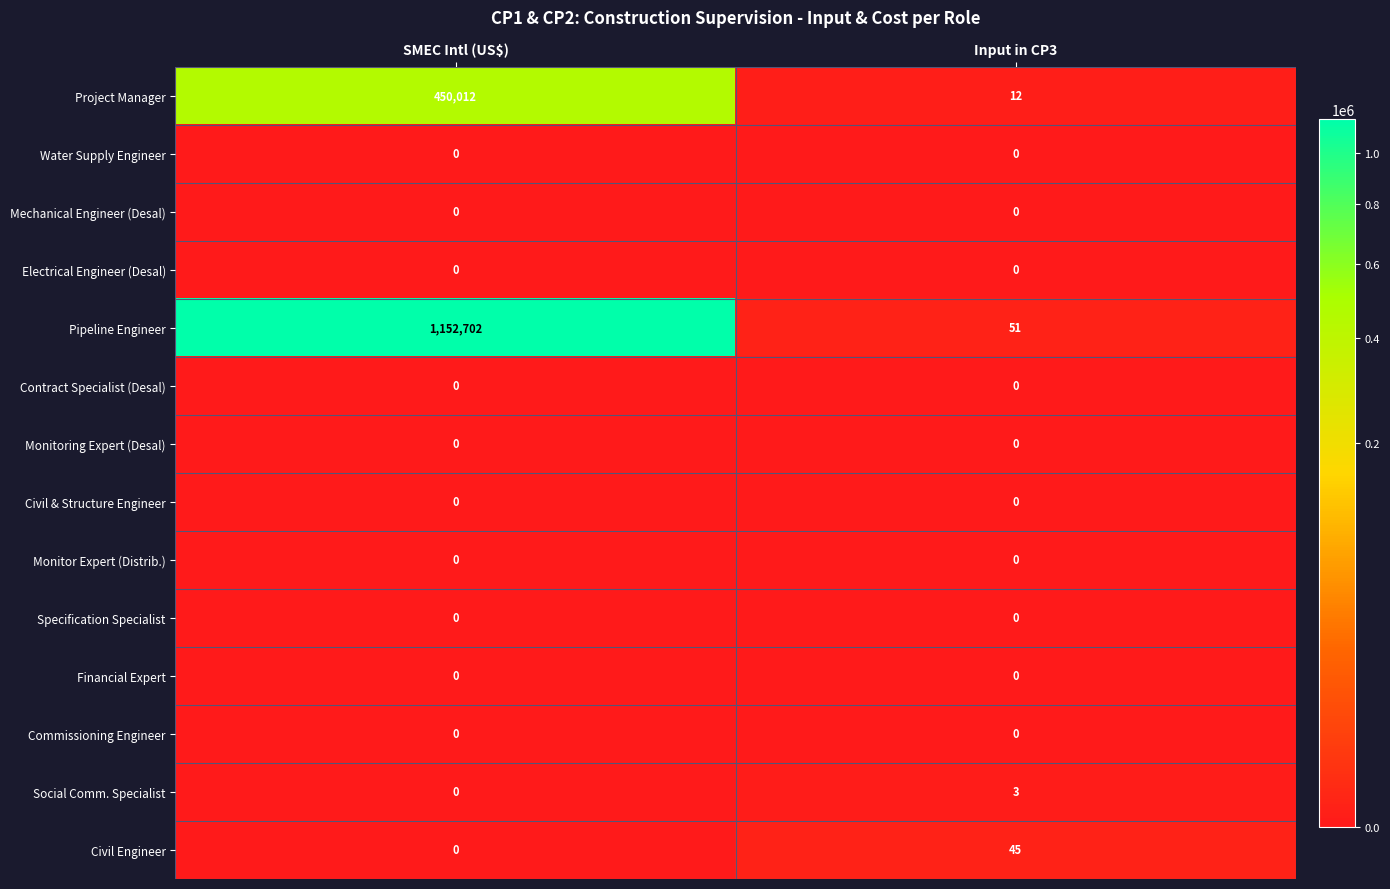

Which label corresponds to the largest value in the chart?

SMEC Intl (US$)